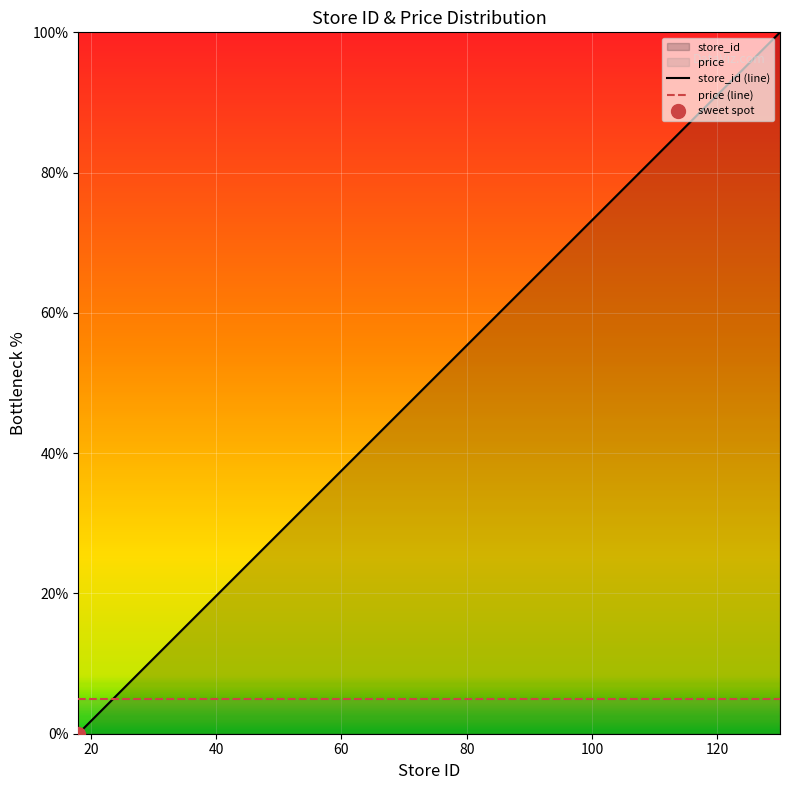

What is the maximum value for price (line)?

5.0